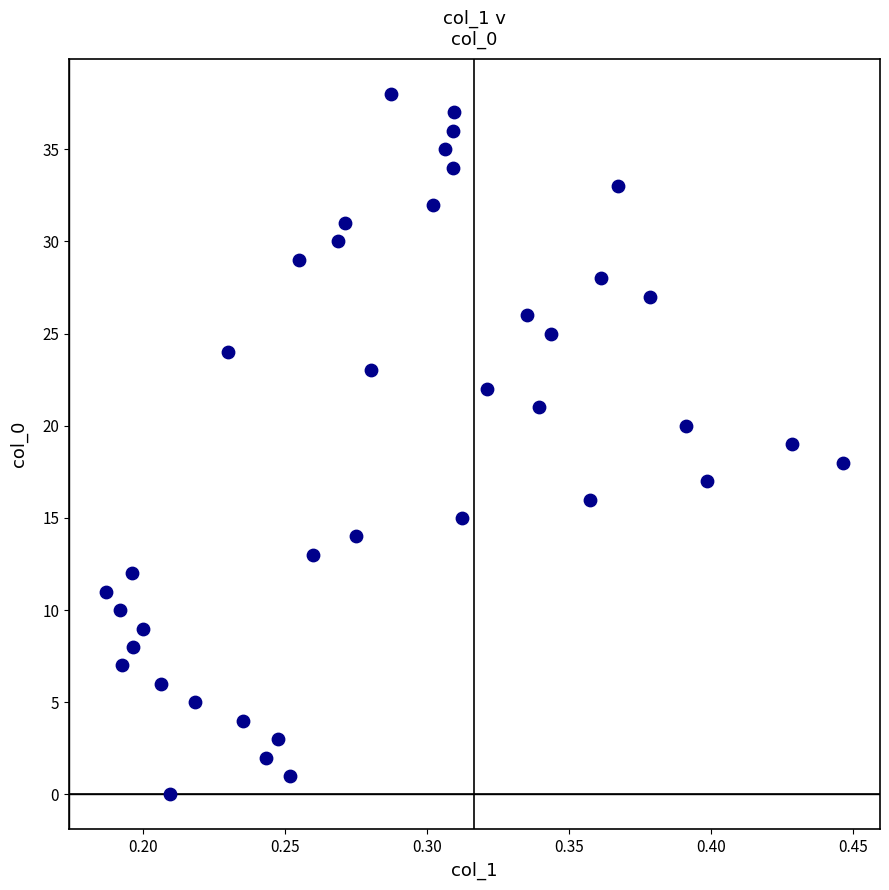

What is the range of Y values (max minus min)?

38